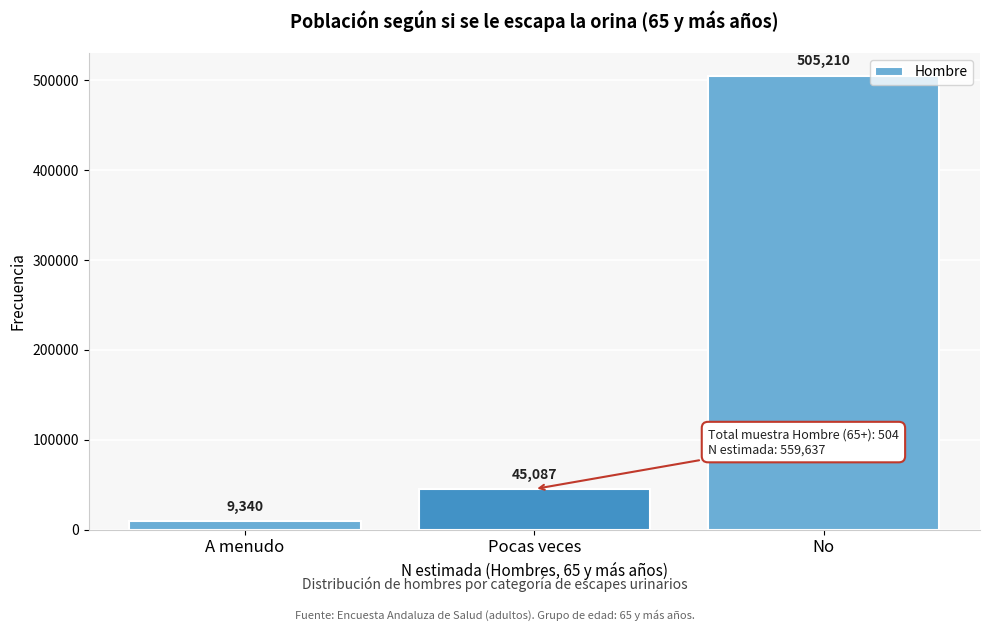

Reading right to left, list all the values displayed in this chart.

No=505210	Pocas veces=45087	A menudo=9340